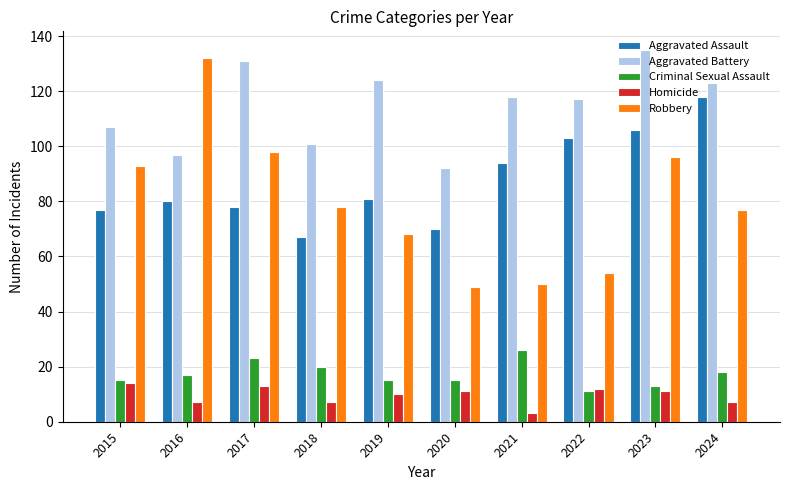

At which label is Robbery closest to 90?

2015